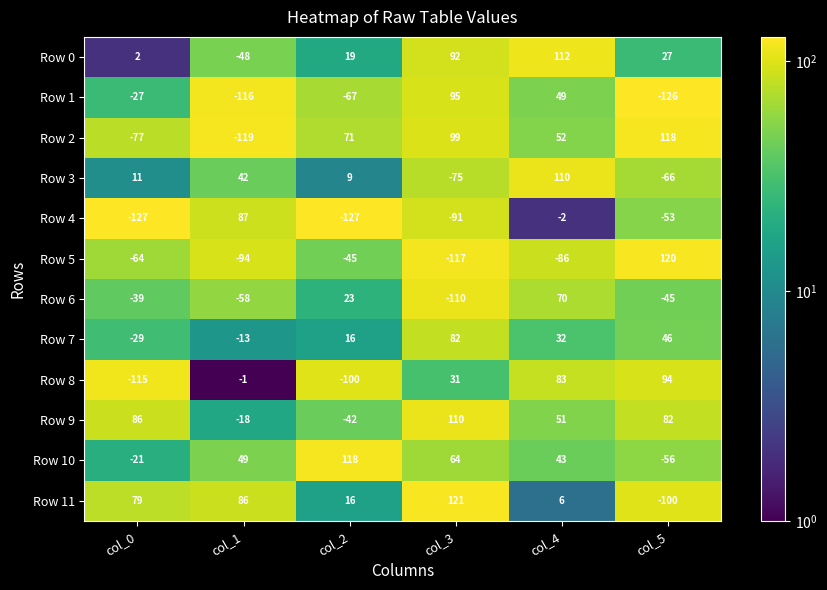

What is the difference between the highest and lowest values at col_5?

246